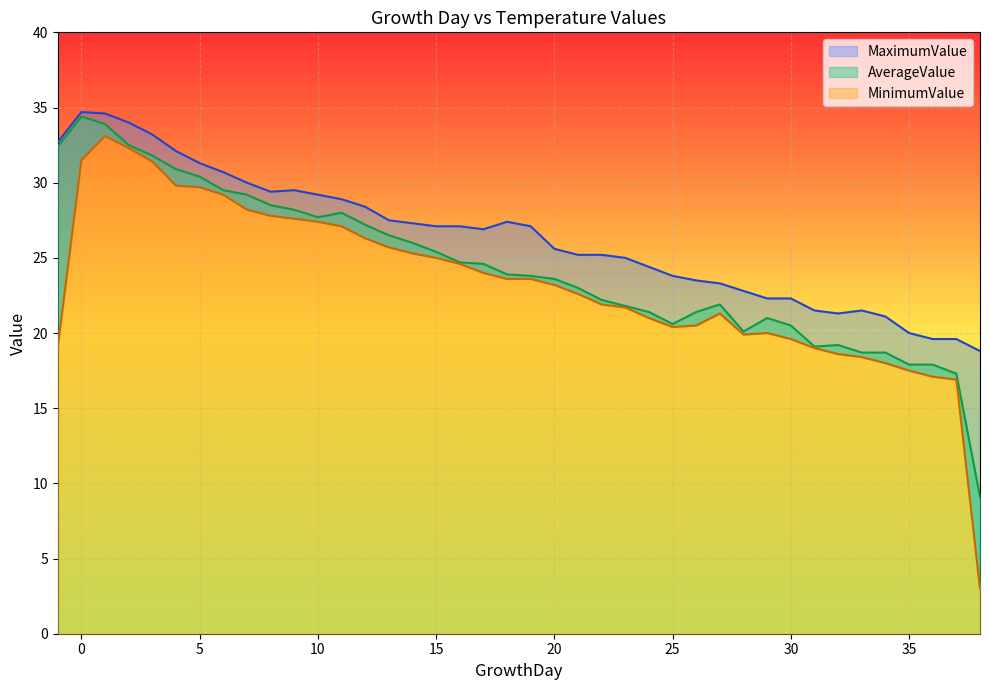

What is the minimum value for MinimumValue?

3.0